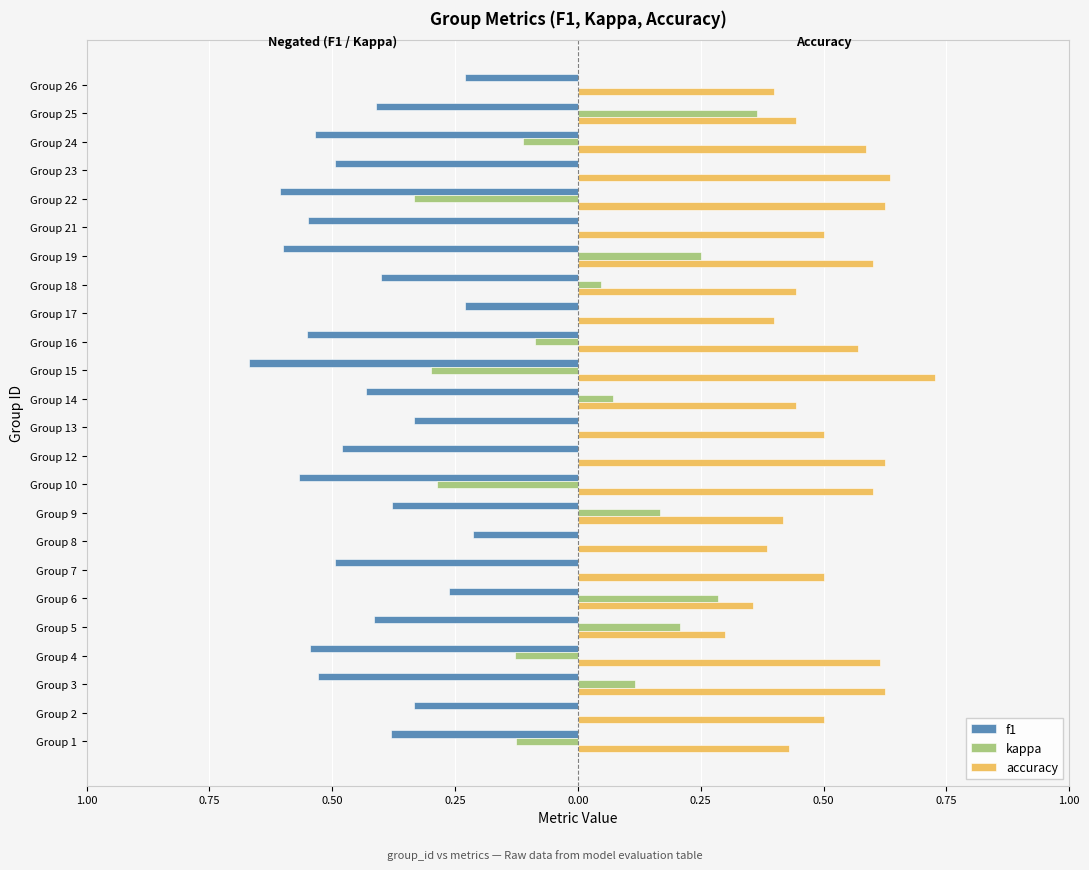

What are all the series names shown in the legend?

f1, kappa, accuracy